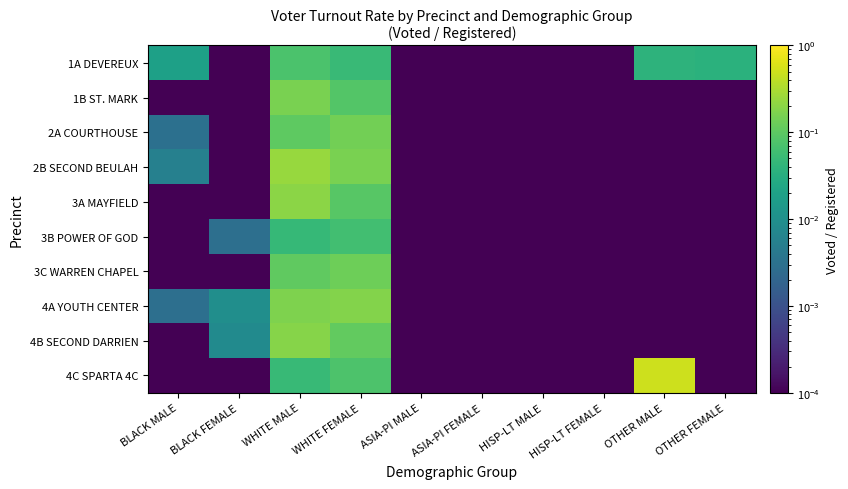

Reading left to right, list all the values displayed in this chart.

1A DEVEREUX: BLACK MALE=0.0	BLACK FEMALE=0.0	WHITE MALE=0.1	WHITE FEMALE=0.1	ASIA-PI MALE=0.0	ASIA-PI FEMALE=0.0	HISP-LT MALE=0.0	HISP-LT FEMALE=0.0	OTHER MALE=0.0	OTHER FEMALE=0.0
1B ST. MARK: BLACK MALE=0.0	BLACK FEMALE=0.0	WHITE MALE=0.2	WHITE FEMALE=0.1	ASIA-PI MALE=0.0	ASIA-PI FEMALE=0.0	HISP-LT MALE=0.0	HISP-LT FEMALE=0.0	OTHER MALE=0.0	OTHER FEMALE=0.0
2A COURTHOUSE: BLACK MALE=0.0	BLACK FEMALE=0.0	WHITE MALE=0.1	WHITE FEMALE=0.1	ASIA-PI MALE=0.0	ASIA-PI FEMALE=0.0	HISP-LT MALE=0.0	HISP-LT FEMALE=0.0	OTHER MALE=0.0	OTHER FEMALE=0.0
2B SECOND BEULAH: BLACK MALE=0.0	BLACK FEMALE=0.0	WHITE MALE=0.2	WHITE FEMALE=0.2	ASIA-PI MALE=0.0	ASIA-PI FEMALE=0.0	HISP-LT MALE=0.0	HISP-LT FEMALE=0.0	OTHER MALE=0.0	OTHER FEMALE=0.0
3A MAYFIELD: BLACK MALE=0.0	BLACK FEMALE=0.0	WHITE MALE=0.2	WHITE FEMALE=0.1	ASIA-PI MALE=0.0	ASIA-PI FEMALE=0.0	HISP-LT MALE=0.0	HISP-LT FEMALE=0.0	OTHER MALE=0.0	OTHER FEMALE=0.0
3B POWER OF GOD: BLACK MALE=0.0	BLACK FEMALE=0.0	WHITE MALE=0.0	WHITE FEMALE=0.1	ASIA-PI MALE=0.0	ASIA-PI FEMALE=0.0	HISP-LT MALE=0.0	HISP-LT FEMALE=0.0	OTHER MALE=0.0	OTHER FEMALE=0.0
3C WARREN CHAPEL: BLACK MALE=0.0	BLACK FEMALE=0.0	WHITE MALE=0.1	WHITE FEMALE=0.1	ASIA-PI MALE=0.0	ASIA-PI FEMALE=0.0	HISP-LT MALE=0.0	HISP-LT FEMALE=0.0	OTHER MALE=0.0	OTHER FEMALE=0.0
4A YOUTH CENTER: BLACK MALE=0.0	BLACK FEMALE=0.0	WHITE MALE=0.2	WHITE FEMALE=0.2	ASIA-PI MALE=0.0	ASIA-PI FEMALE=0.0	HISP-LT MALE=0.0	HISP-LT FEMALE=0.0	OTHER MALE=0.0	OTHER FEMALE=0.0
4B SECOND DARRIEN: BLACK MALE=0.0	BLACK FEMALE=0.0	WHITE MALE=0.2	WHITE FEMALE=0.1	ASIA-PI MALE=0.0	ASIA-PI FEMALE=0.0	HISP-LT MALE=0.0	HISP-LT FEMALE=0.0	OTHER MALE=0.0	OTHER FEMALE=0.0
4C SPARTA 4C: BLACK MALE=0.0	BLACK FEMALE=0.0	WHITE MALE=0.1	WHITE FEMALE=0.1	ASIA-PI MALE=0.0	ASIA-PI FEMALE=0.0	HISP-LT MALE=0.0	HISP-LT FEMALE=0.0	OTHER MALE=0.5	OTHER FEMALE=0.0